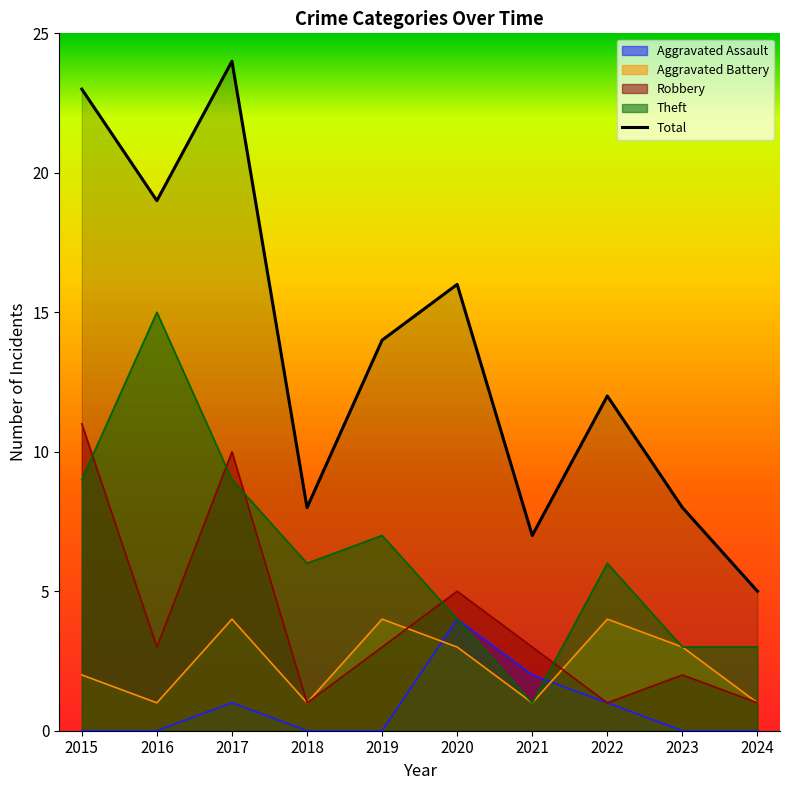

What value does the data have at 2018, to the nearest 5?

10